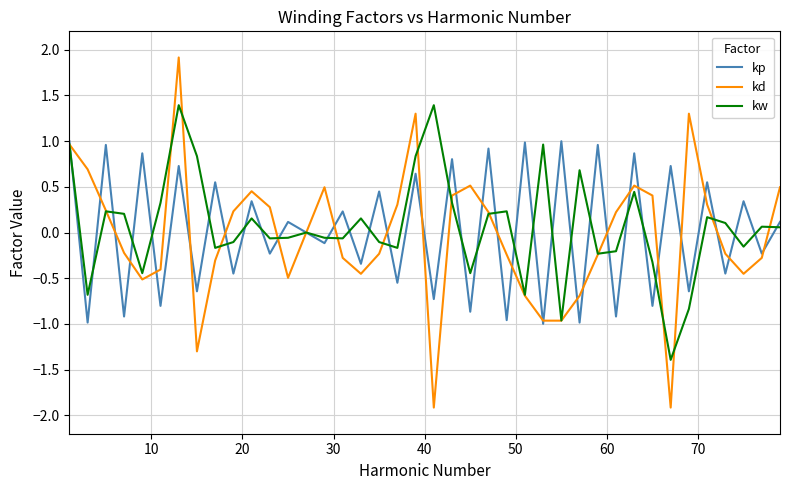

What is the smallest value displayed?

-1.9